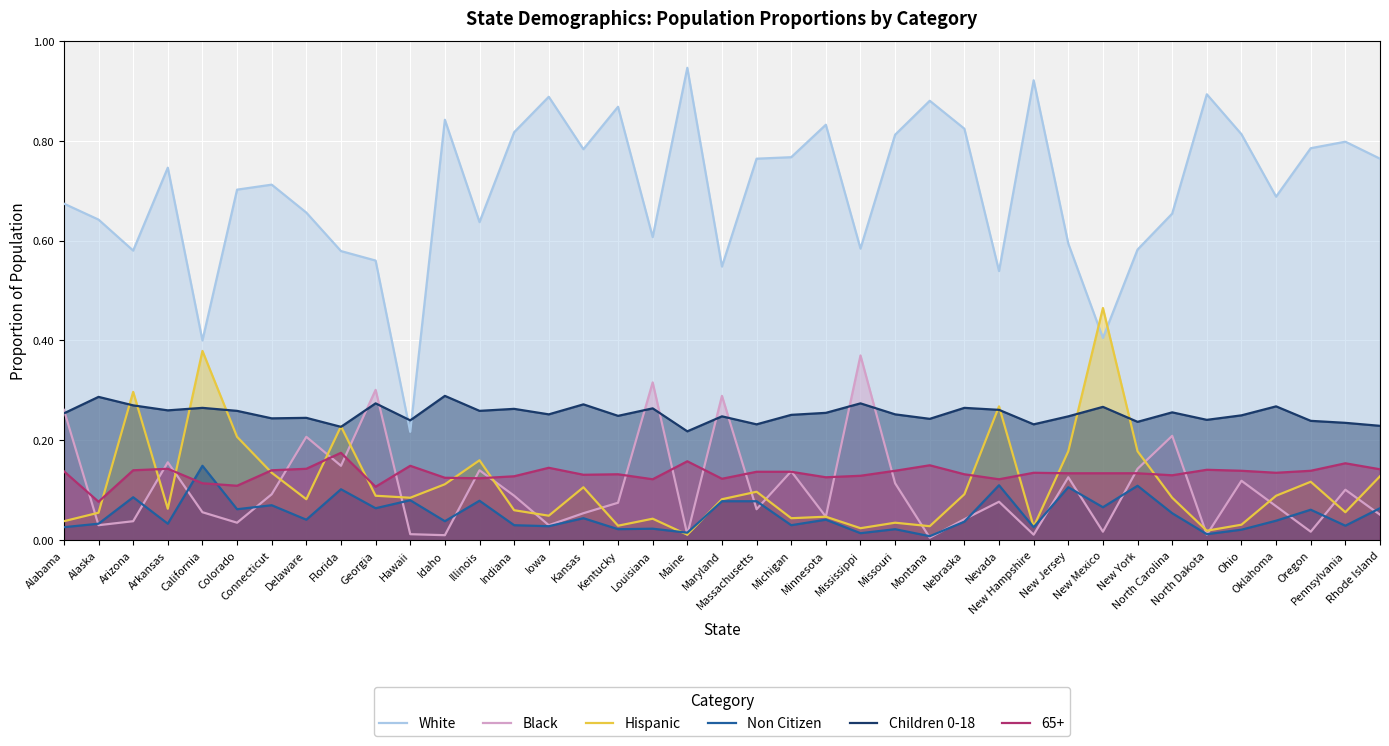

Which series has the largest range (max minus min)?

White